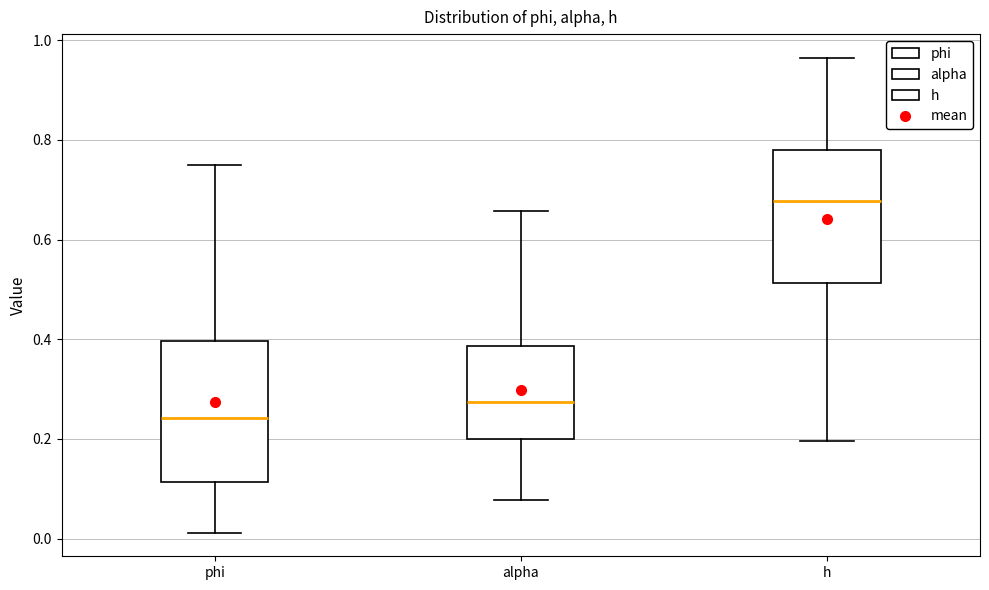

Where is the upper edge of the box for alpha on the y-axis? The values are not printed on the chart, so give them approximately, as read against the axis.

0.38